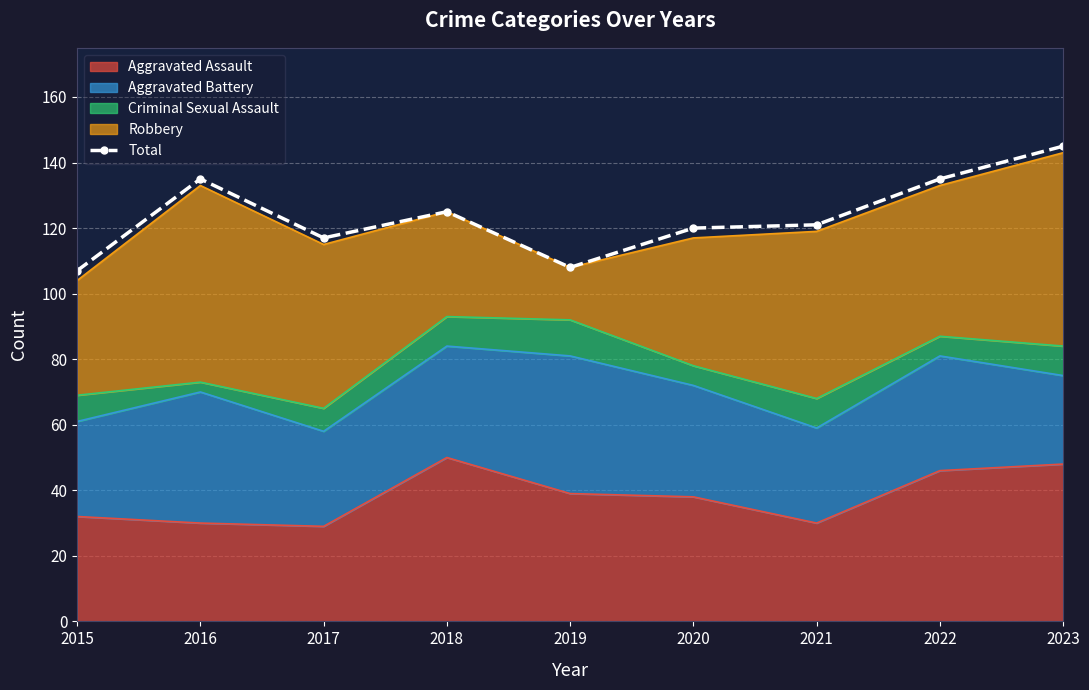

What is the change in value from 2017 to 2022?

+18